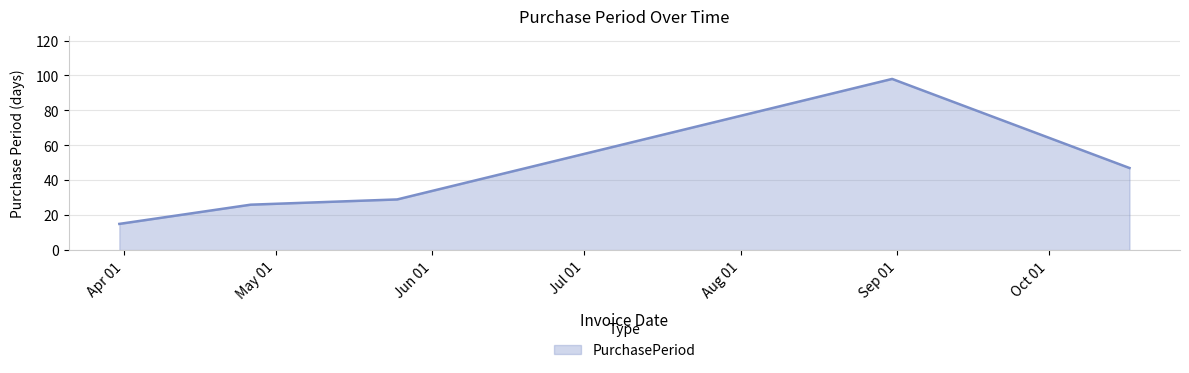

What is the average value?

43